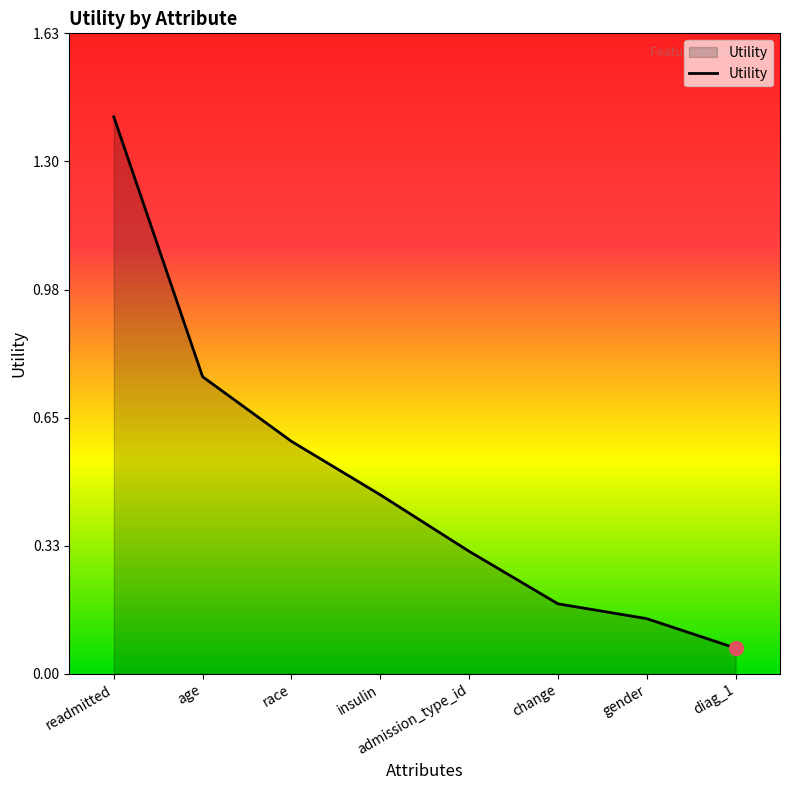

What is the greatest value displayed?

1.4